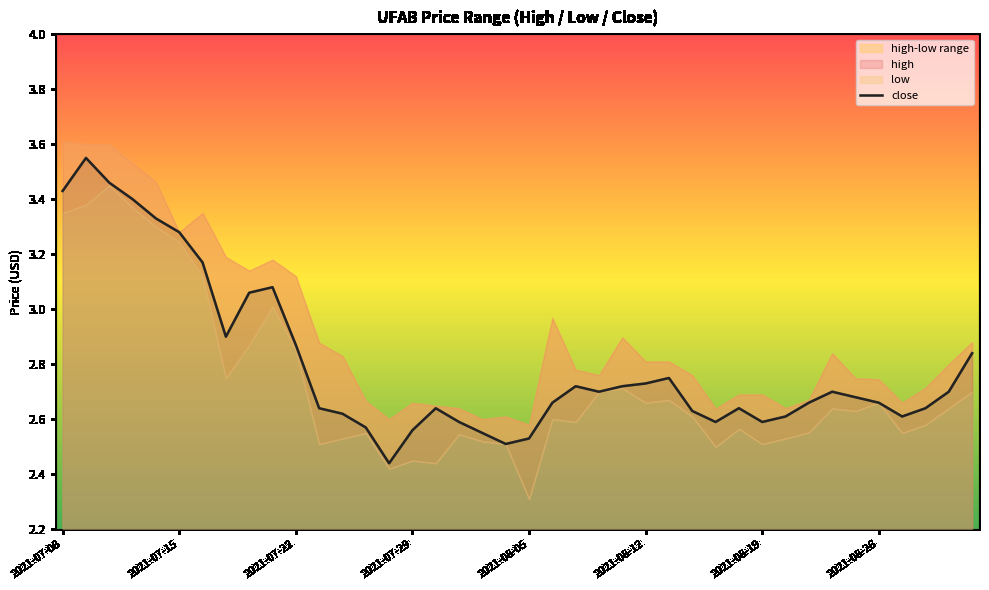

The value of close at 2021-08-19 is 2.6. True or false?

True